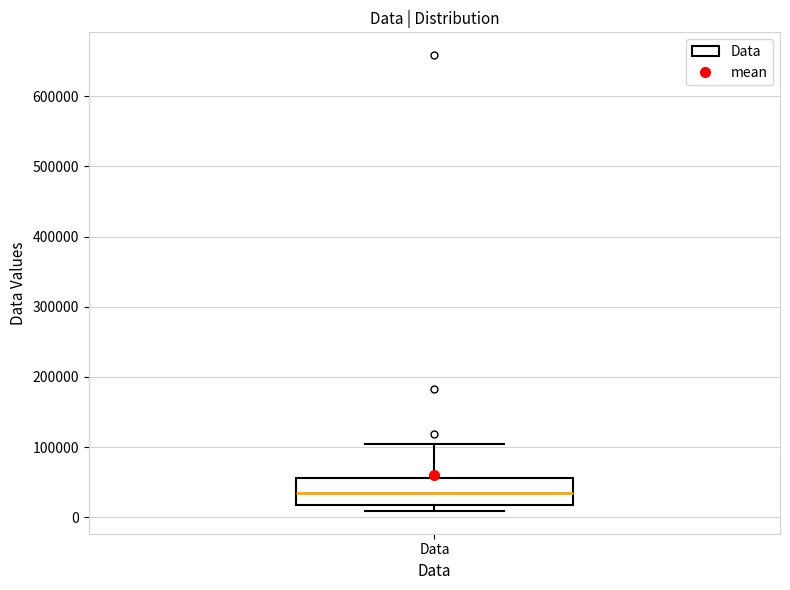

Transcribe this box plot: give where the median line is, the range the box spans, and where the two whiskers end, as read against the y-axis. The values are not printed on the chart, so give them approximately, as read against the axis.

median 30000, box 20000 to 60000, whiskers 10000 to 100000